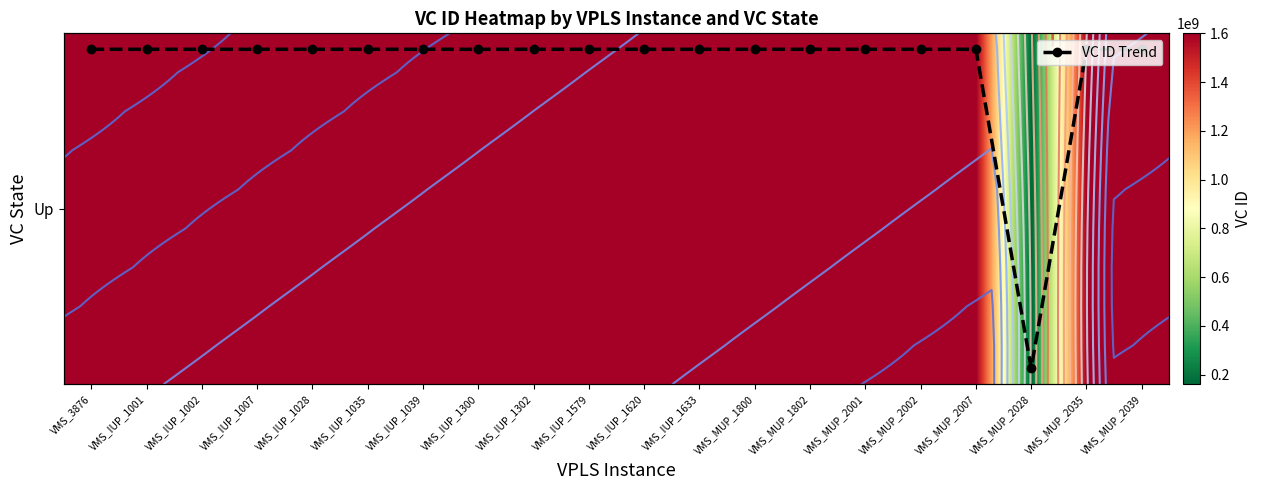

Which category has the highest value across all series?

VMS_3876